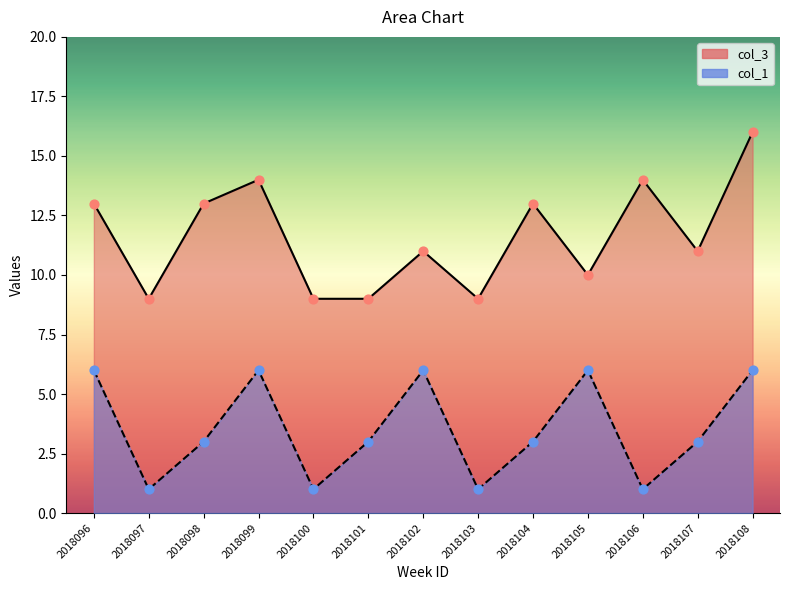

Is the value of col_3 at 2018104 greater than the value of col_1 at 2018100?

Yes